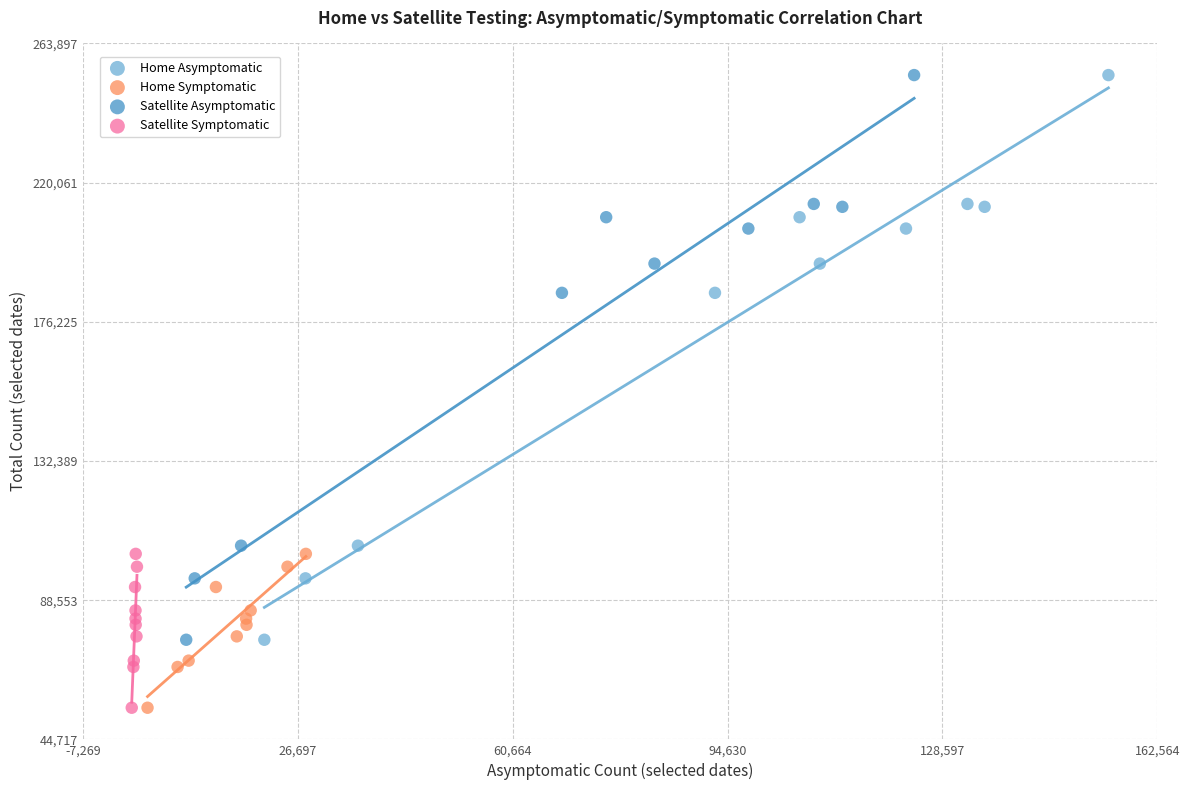

What are all the series names shown in the legend?

Home Asymptomatic, Home Symptomatic, Satellite Asymptomatic, Satellite Symptomatic